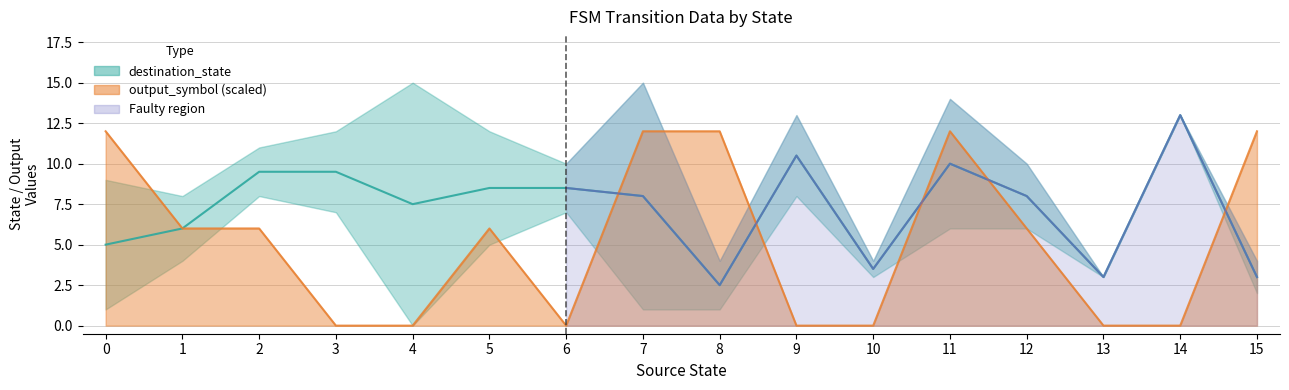

Reading left to right, extract all data points from this chart.

source_state: 0=0	1=0	2=1	3=1	4=2	5=2	6=3	7=3	8=4	9=4	10=5	11=5	12=6	13=6	14=7	15=7	16=8	17=8	18=9	19=9	20=10	21=10	22=11	23=11	24=12	25=12	26=13	27=13	28=14	29=14	30=15	31=15
destination_state: 0=1	1=9	2=8	3=4	4=8	5=11	6=7	7=12	8=15	9=0	10=12	11=5	12=7	13=10	14=15	15=1	16=4	17=1	18=13	19=8	20=3	21=4	22=6	23=14	24=10	25=6	26=3	27=3	28=13	29=13	30=2	31=4
output_symbol: 0=1	1=1	2=0	3=1	4=1	5=0	6=0	7=0	8=0	9=0	10=1	11=0	12=0	13=0	14=1	15=1	16=1	17=1	18=0	19=0	20=0	21=0	22=1	23=1	24=0	25=1	26=0	27=0	28=0	29=0	30=1	31=1